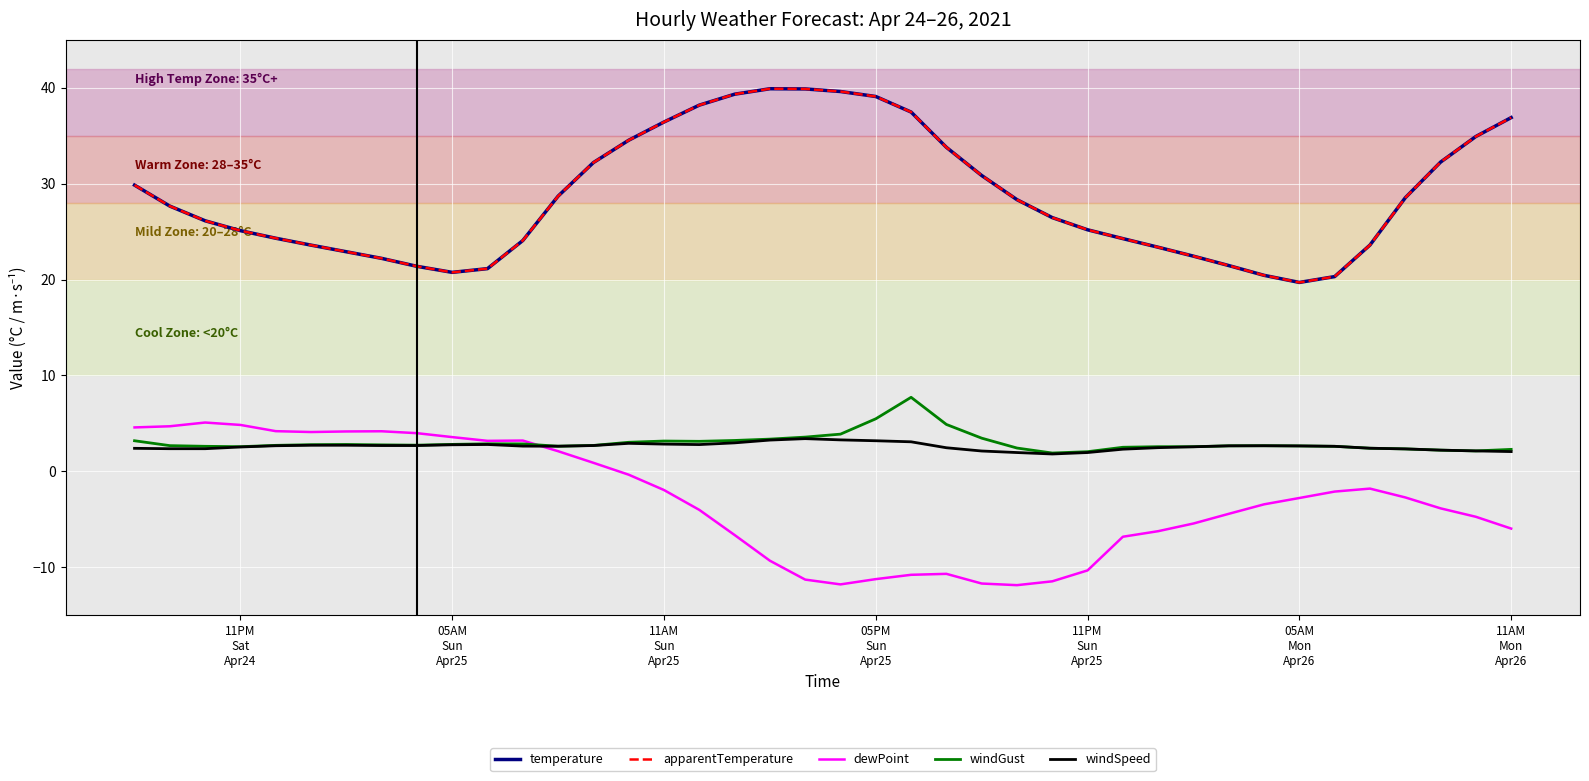

Is this an area chart (filled region under the line)?

No